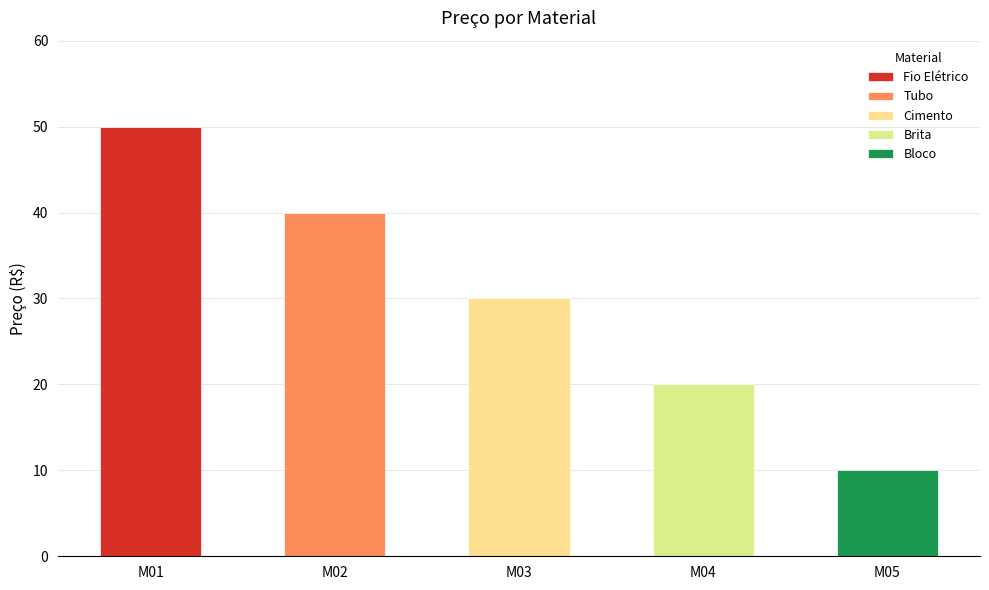

Reading left to right, what are all the values shown in this chart?

50	40	30	20	10